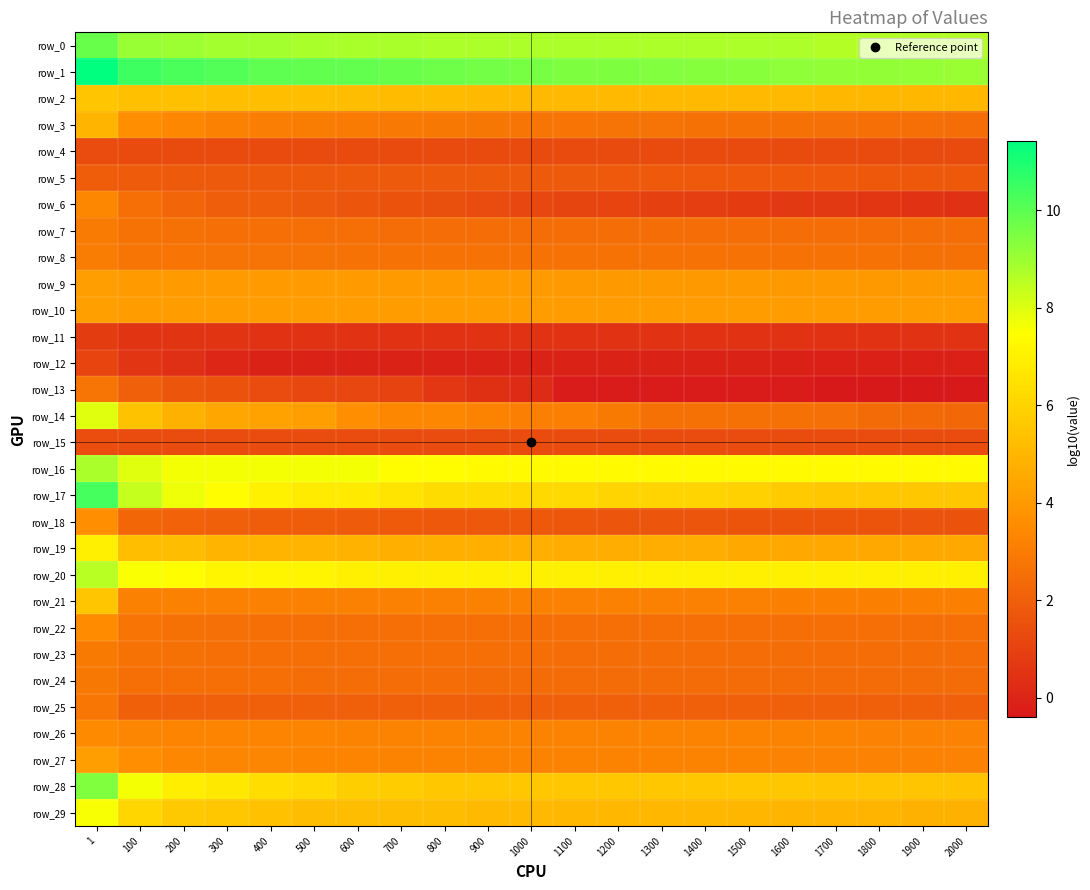

Where is row_7 nearest to the value 2?

1600